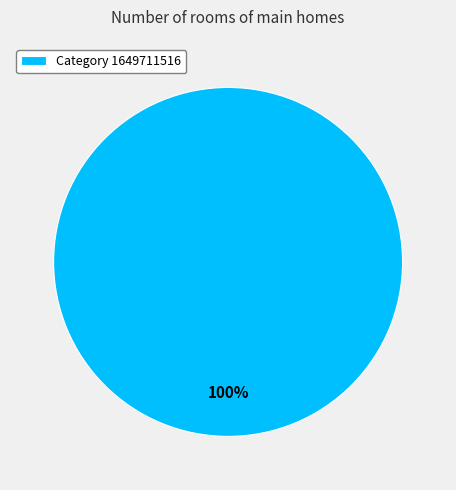

Is there a majority slice in this chart?

Yes